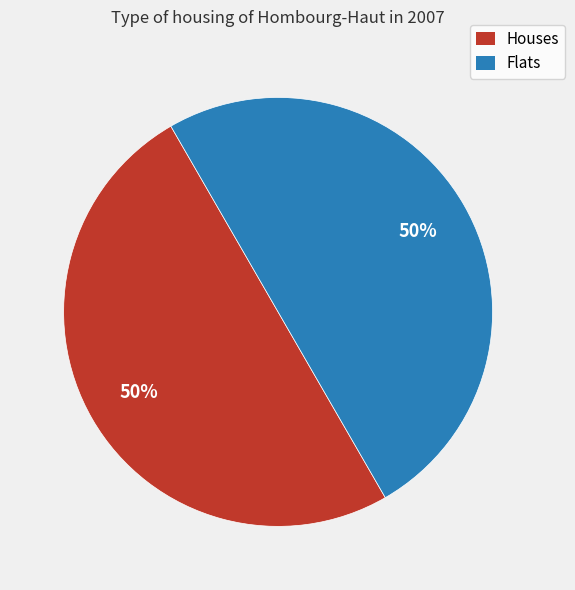

To the nearest percent, what is the average slice percentage?

50%